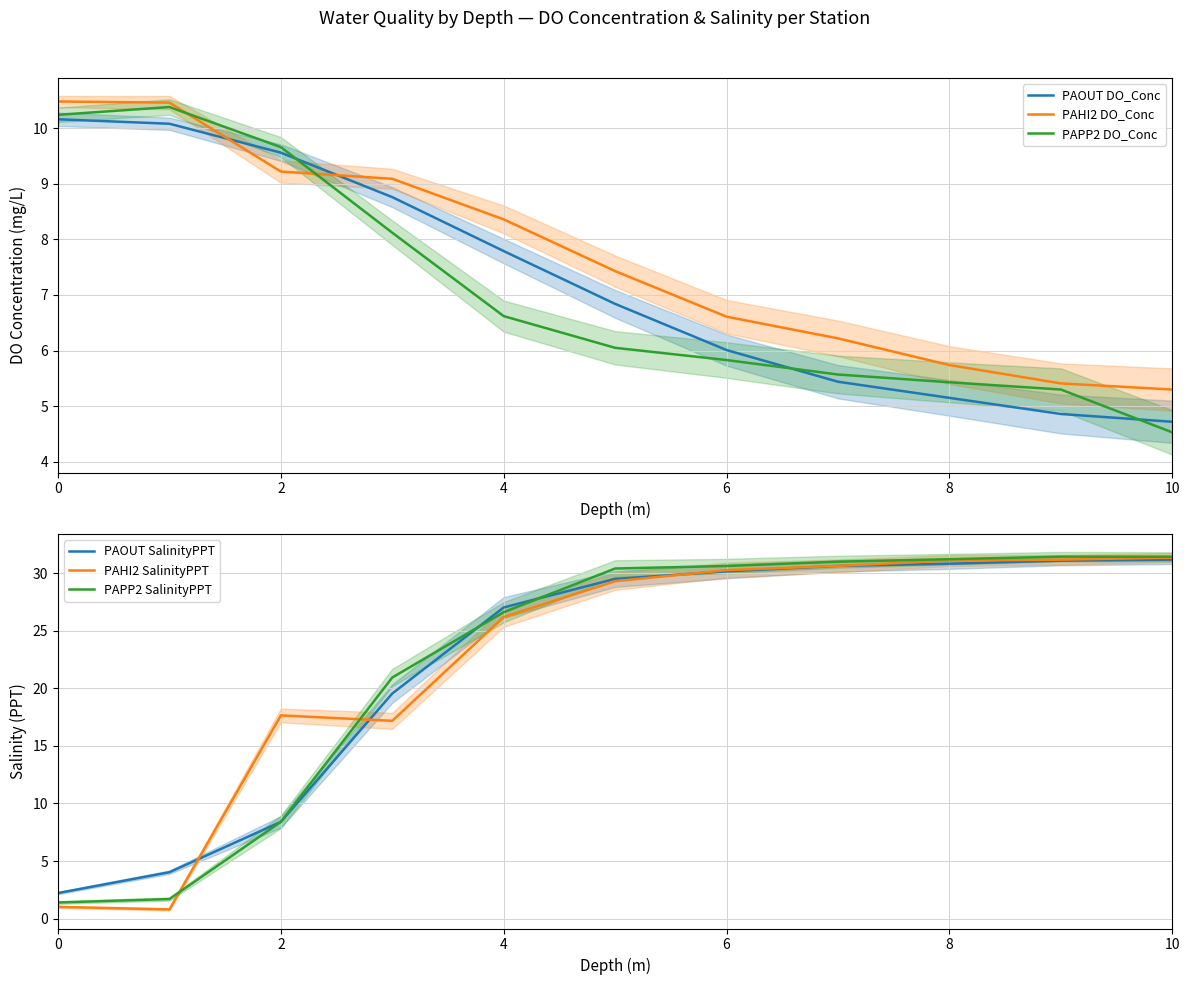

What is the minimum value for PAHI2 DO_Conc?

5.3